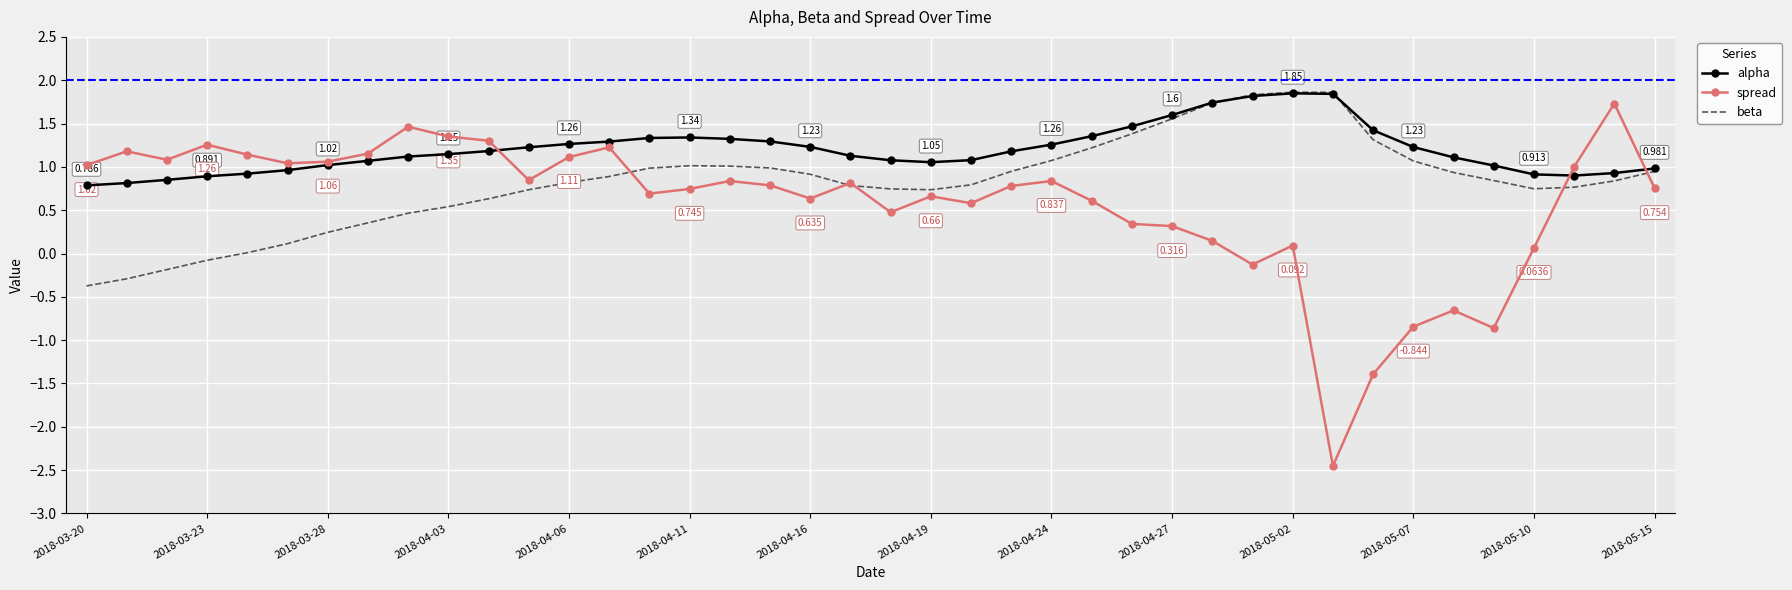

Which series has the largest total across all categories?

alpha